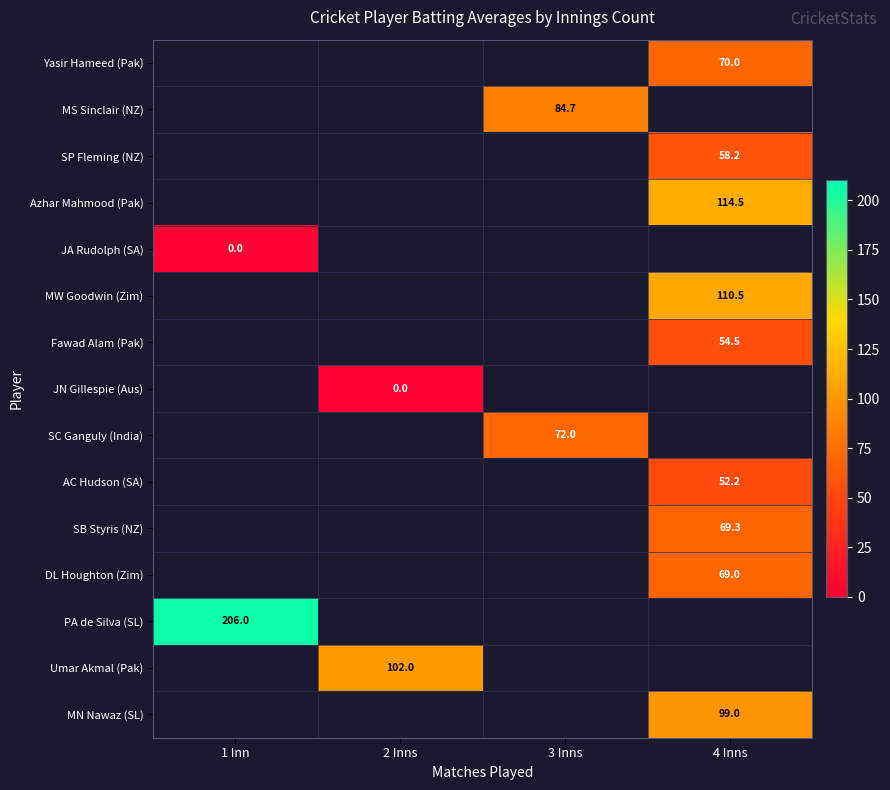

What is the difference between the highest and lowest values at 4 Inns?

62.2